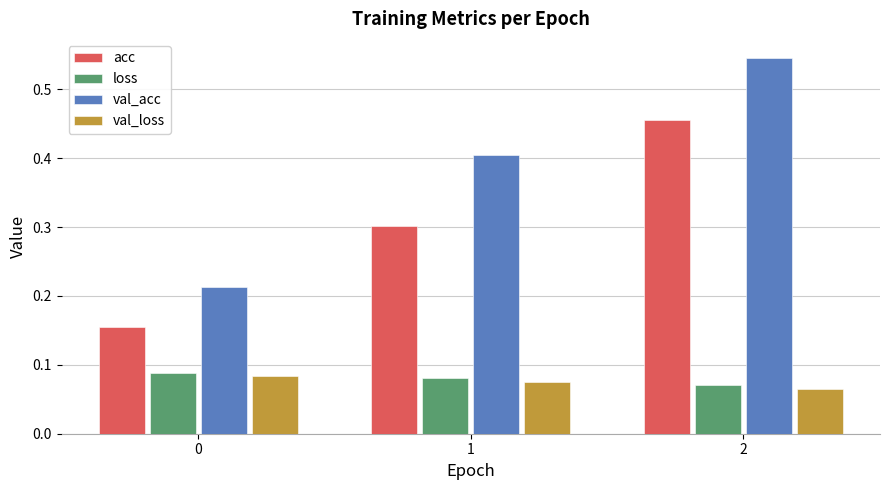

Between 0 and 1, which series saw the biggest shift?

val_acc